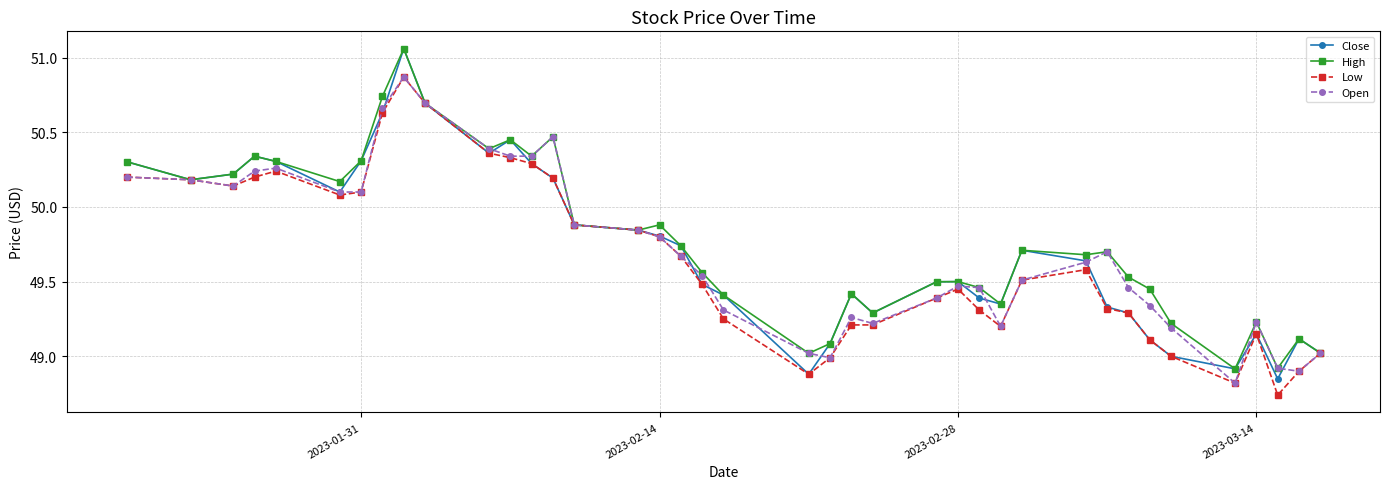

Which series has the largest range (max minus min)?

Close